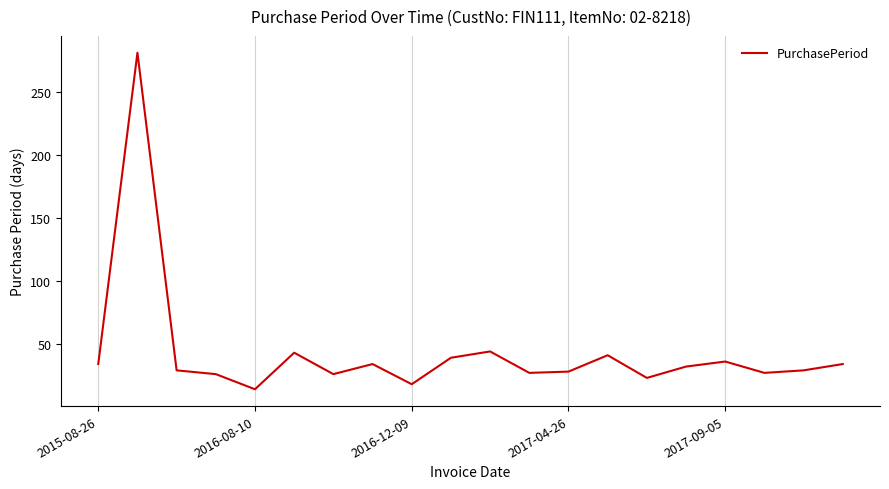

What is the difference between the maximum and minimum values?

267